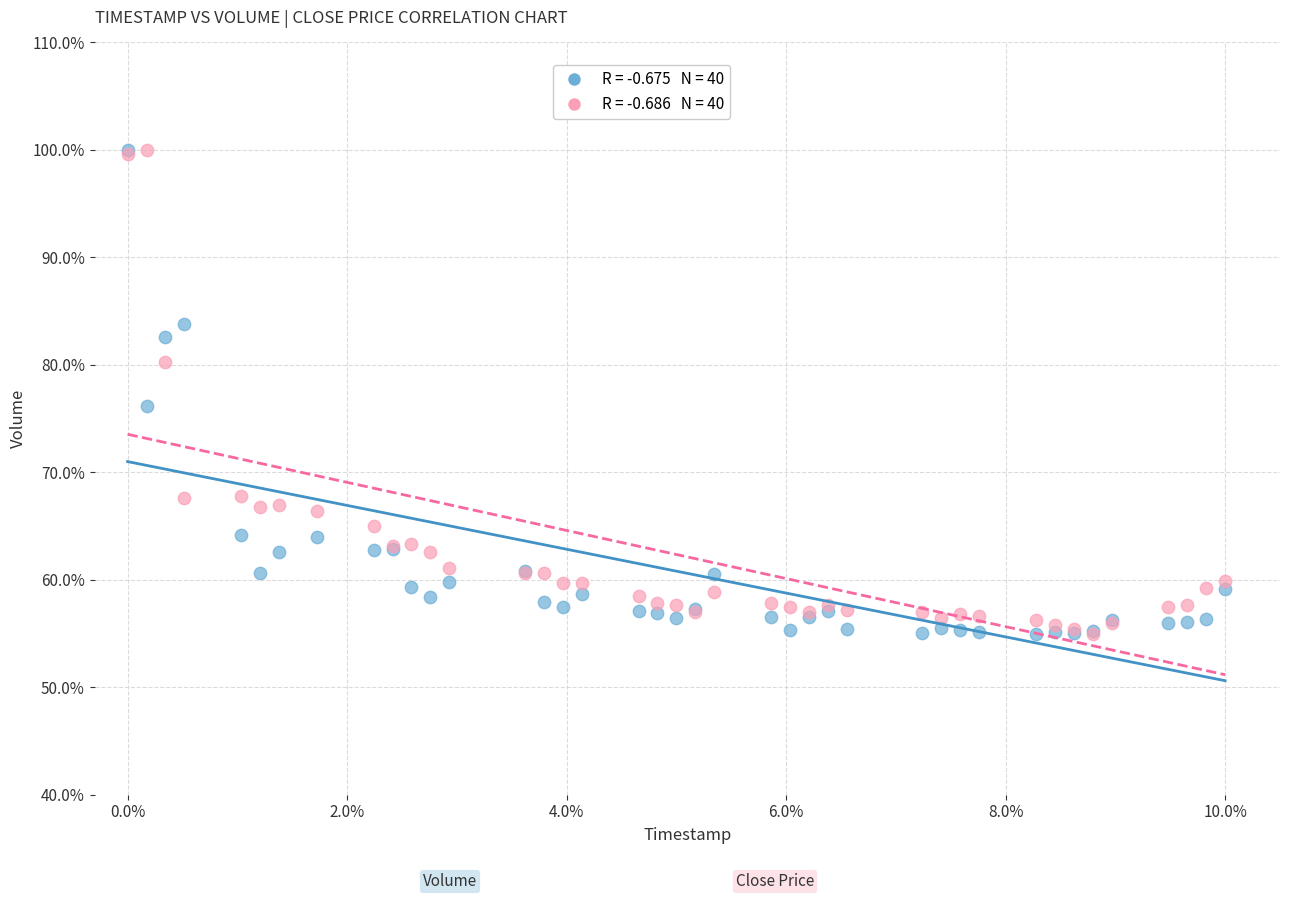

Across all series, what Y value is closest to 77?

76.2